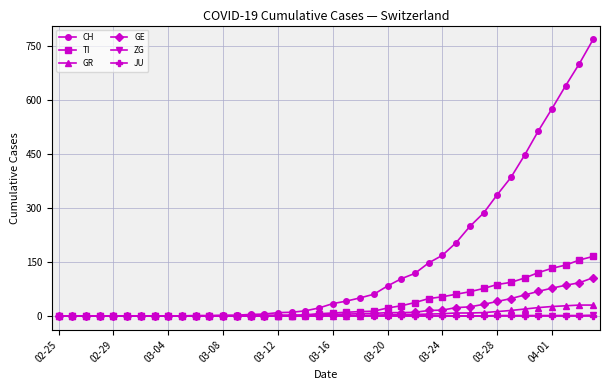

Count the number of data series in this chart.

6